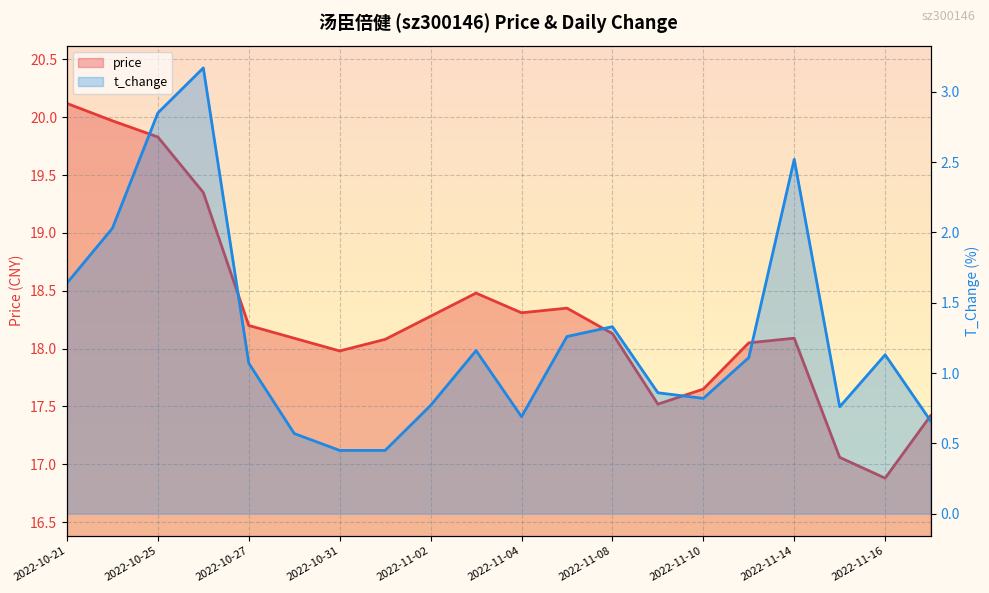

Which series changed the most between 2022-11-02 and 2022-11-17?

price